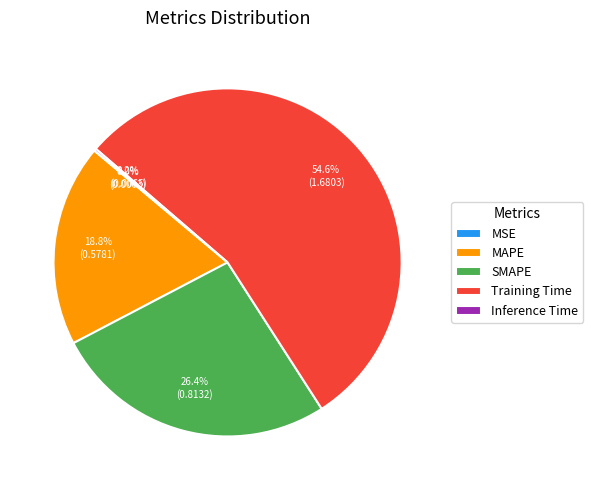

Which slice is the largest?

Training Time